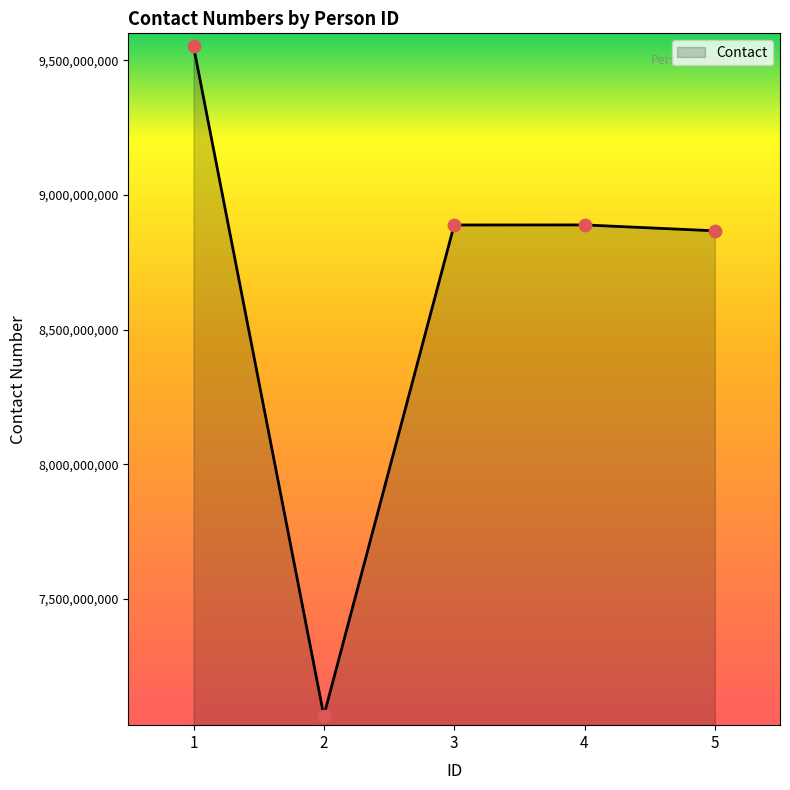

What is the change in value from 2 to 3?

+1821672865